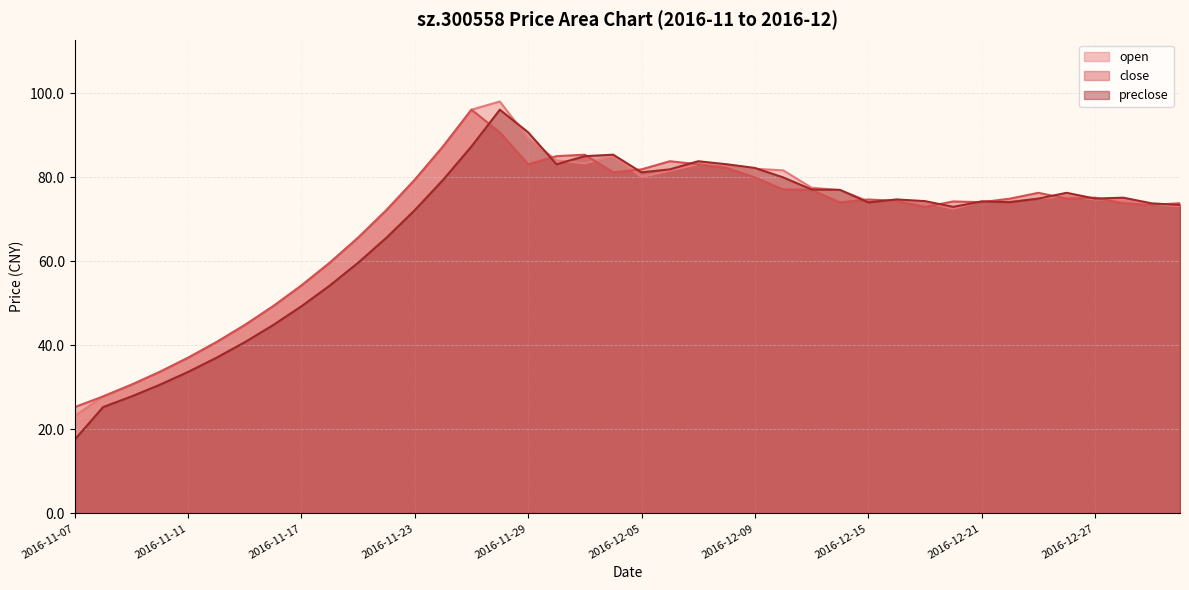

Rank the categories by close value from lowest to highest.

2016-11-07, 2016-11-08, 2016-11-09, 2016-11-10, 2016-11-11, 2016-11-14, 2016-11-15, 2016-11-16, 2016-11-17, 2016-11-18, 2016-11-21, 2016-11-22, 2016-12-19, 2016-12-29, 2016-12-28, 2016-12-30, 2016-12-14, 2016-12-21, 2016-12-20, 2016-12-16, 2016-12-15, 2016-12-22, 2016-12-26, 2016-12-27, 2016-12-23, 2016-12-13, 2016-12-12, 2016-11-23, 2016-12-09, 2016-12-02, 2016-12-05, 2016-12-08, 2016-11-29, 2016-12-07, 2016-12-06, 2016-11-30, 2016-12-01, 2016-11-24, 2016-11-28, 2016-11-25